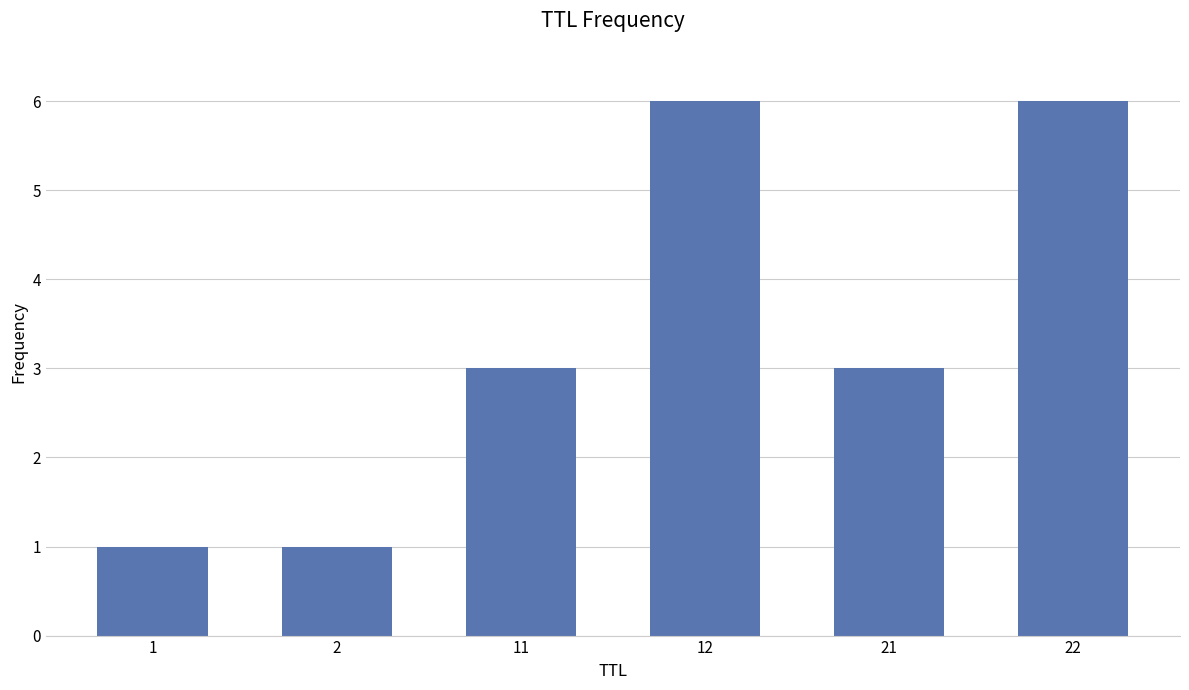

True or false: the data shows 5 at 21.

False